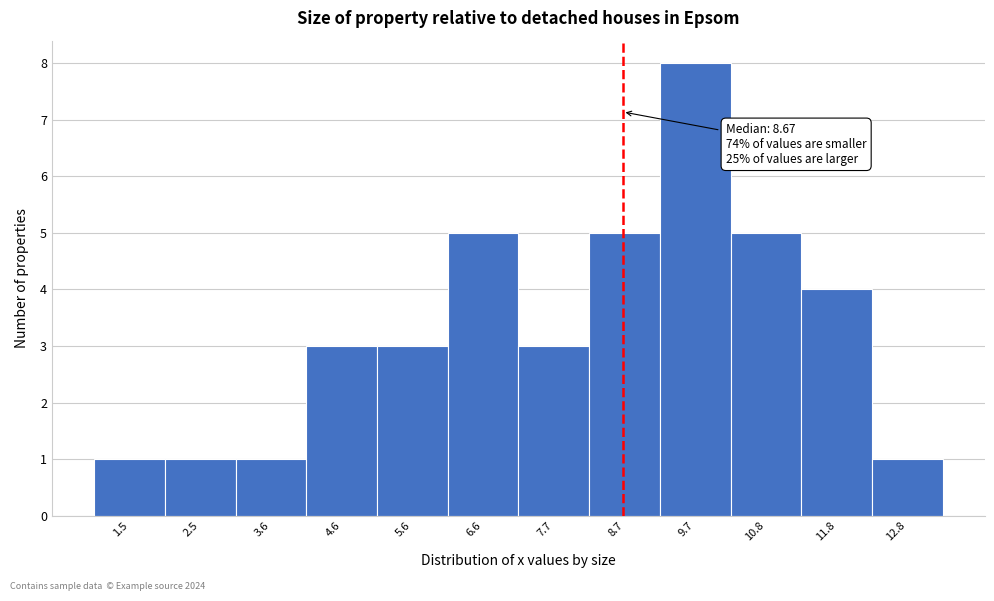

Which range on the x-axis has the tallest bar?

9.2 to 10.2